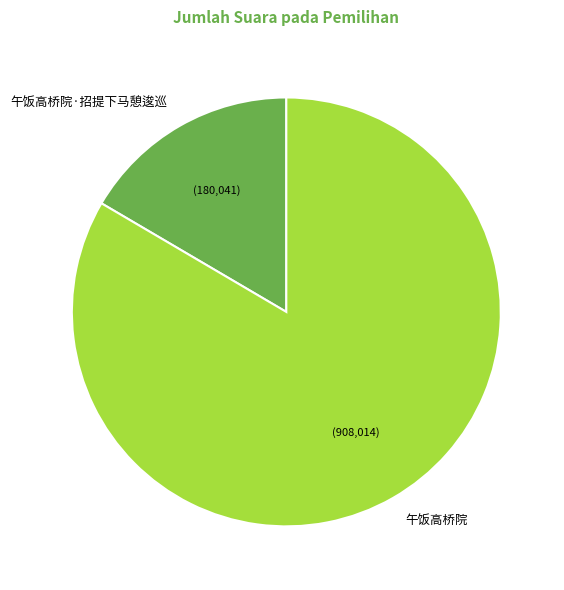

Combined, do 午饭高桥院 and 午饭高桥院·招提下马憩逡巡 account for over 50%?

Yes